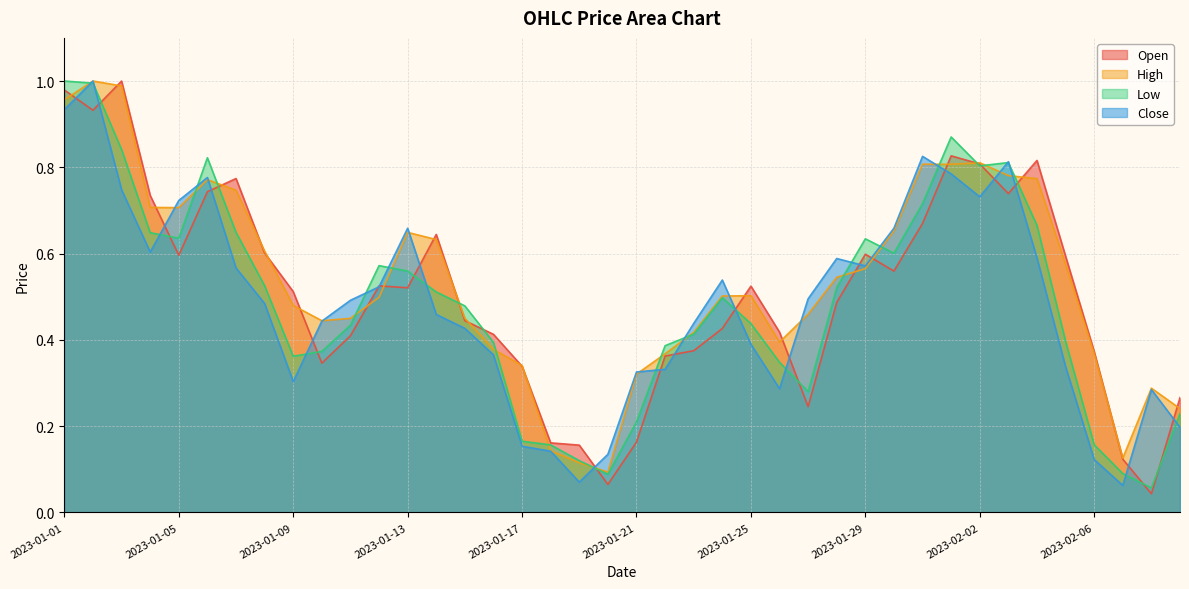

True or false: High has a value of 0.6 at 2023-01-14.

True